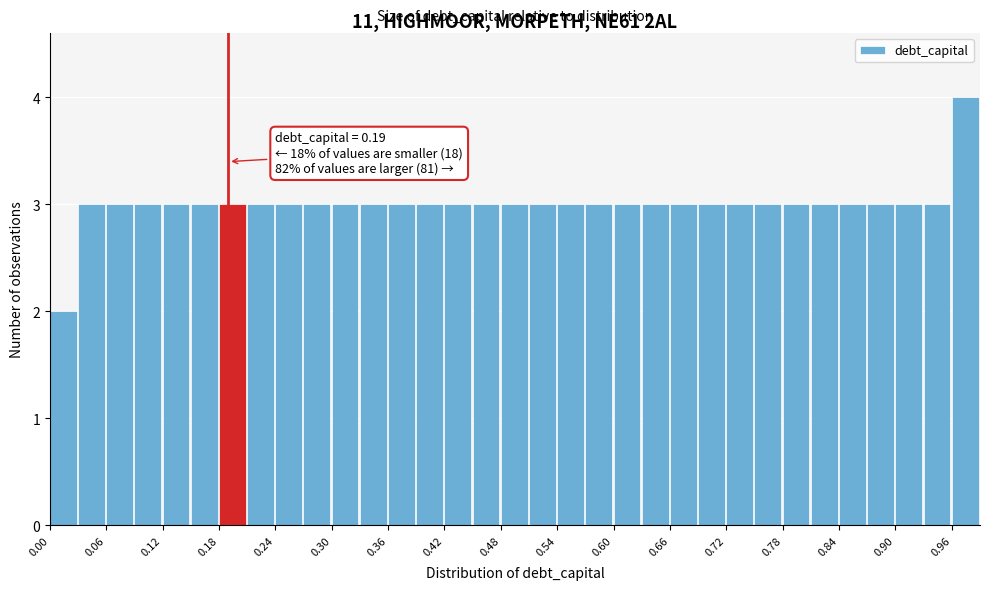

Read against the x-axis, roughly where is the centre of the tallest bar?

0.97